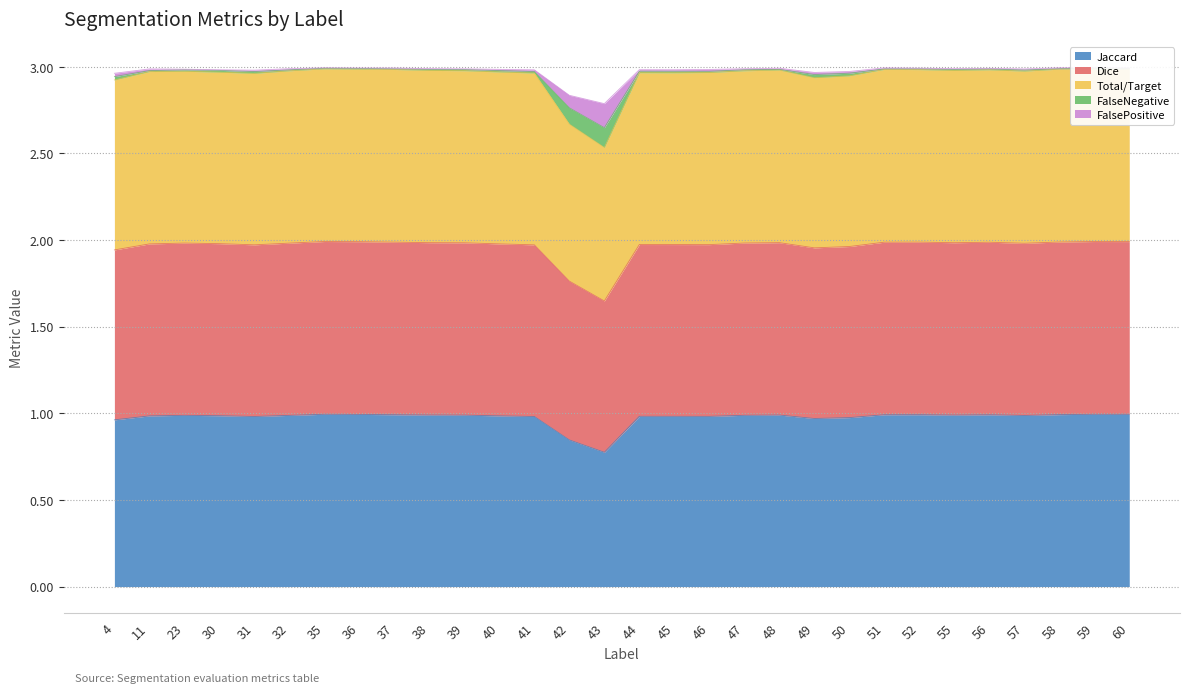

What is the value of the Jaccard point at the 6th from the left?

1.0